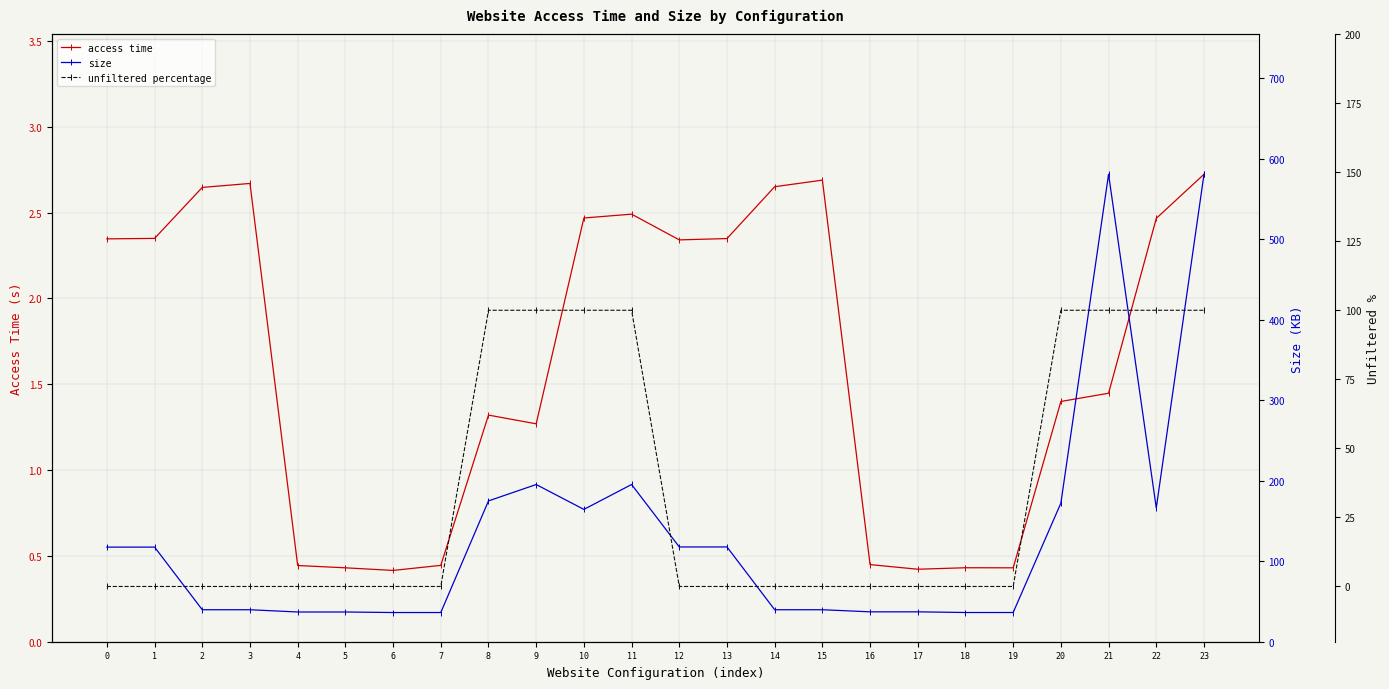

Reading left to right, list all the values displayed in this chart.

access time: 0=2.3	1=2.3	2=2.6	3=2.7	4=0.4	5=0.4	6=0.4	7=0.4	8=1.3	9=1.3	10=2.5	11=2.5	12=2.3	13=2.3	14=2.7	15=2.7	16=0.4	17=0.4	18=0.4	19=0.4	20=1.4	21=1.4	22=2.5	23=2.7
size: 0=117.5	1=117.5	2=39.7	3=39.7	4=36.9	5=36.9	6=36.3	7=36.3	8=174.9	9=195.3	10=164.4	11=195.3	12=117.7	13=117.7	14=39.7	15=39.7	16=37.1	17=37.1	18=36.3	19=36.3	20=172.2	21=580.8	22=166.2	23=580.7
unfiltered percentage: 0=0.0	1=0.0	2=0.0	3=0.0	4=0.0	5=0.0	6=0.0	7=0.0	8=100.0	9=100.0	10=100.0	11=100.0	12=0.0	13=0.0	14=0.0	15=0.0	16=0.0	17=0.0	18=0.0	19=0.0	20=100.0	21=100.0	22=100.0	23=100.0